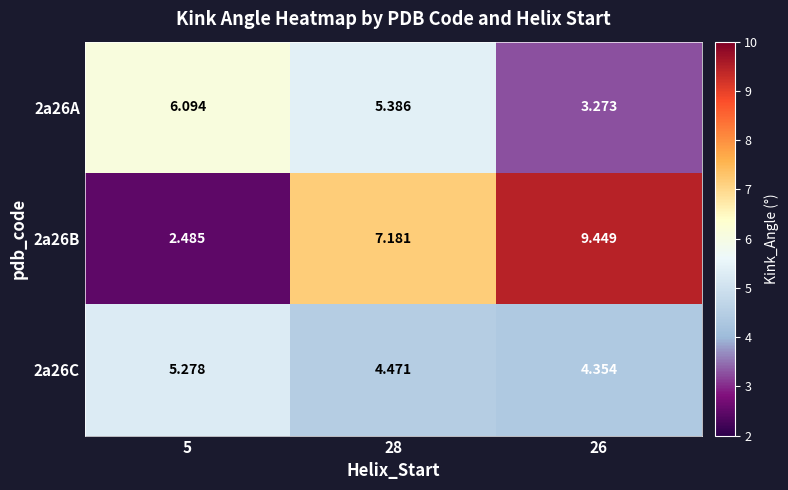

Is the value of 2a26A at 5 greater than the value of 2a26B at 28?

No